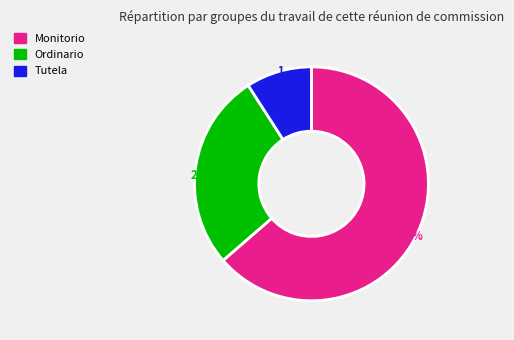

What is the largest slice in the pie chart?

Monitorio